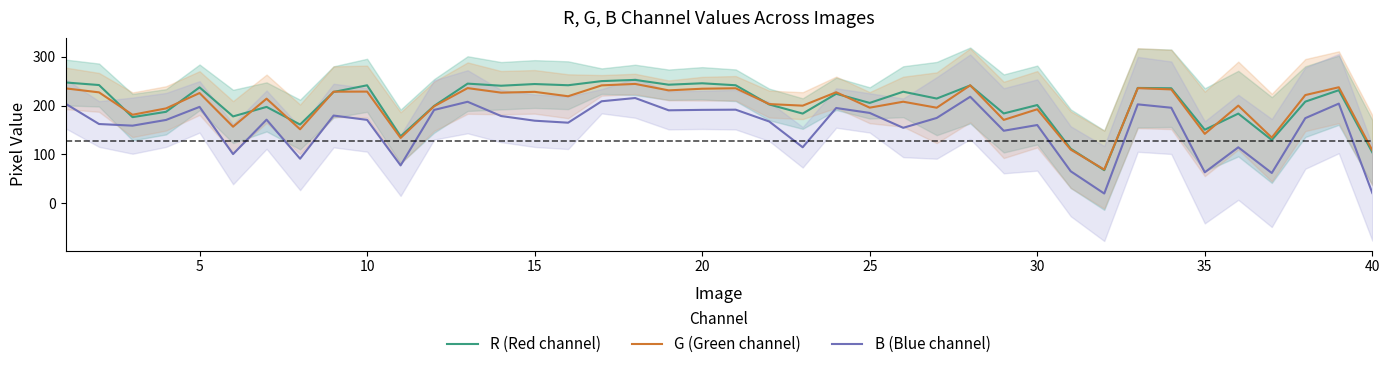

How many data points in G (Green channel) are less than 219?

20